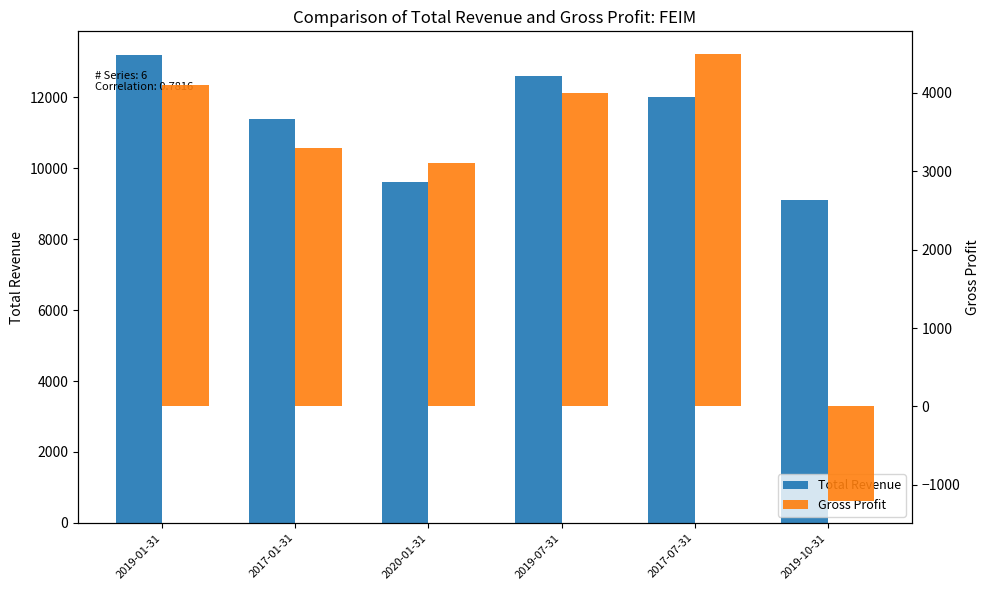

At how many categories does at least one series exceed 4262?

6